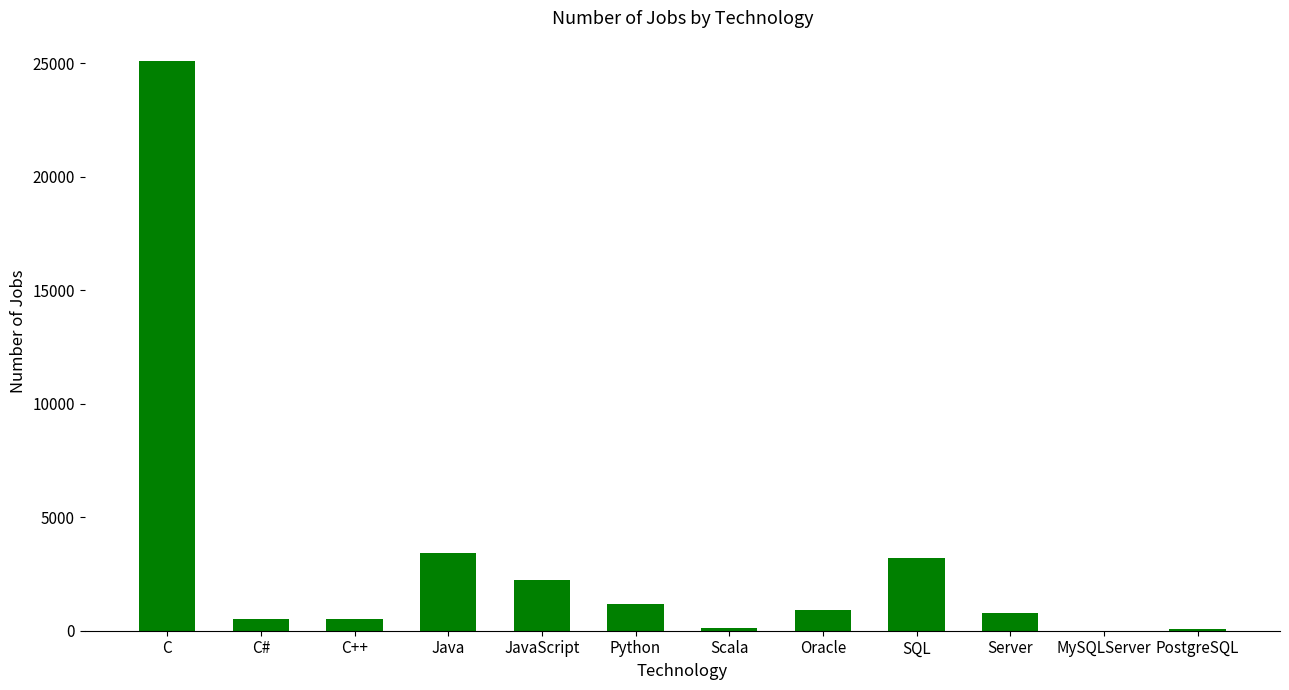

Where does the data first go above 899?

C